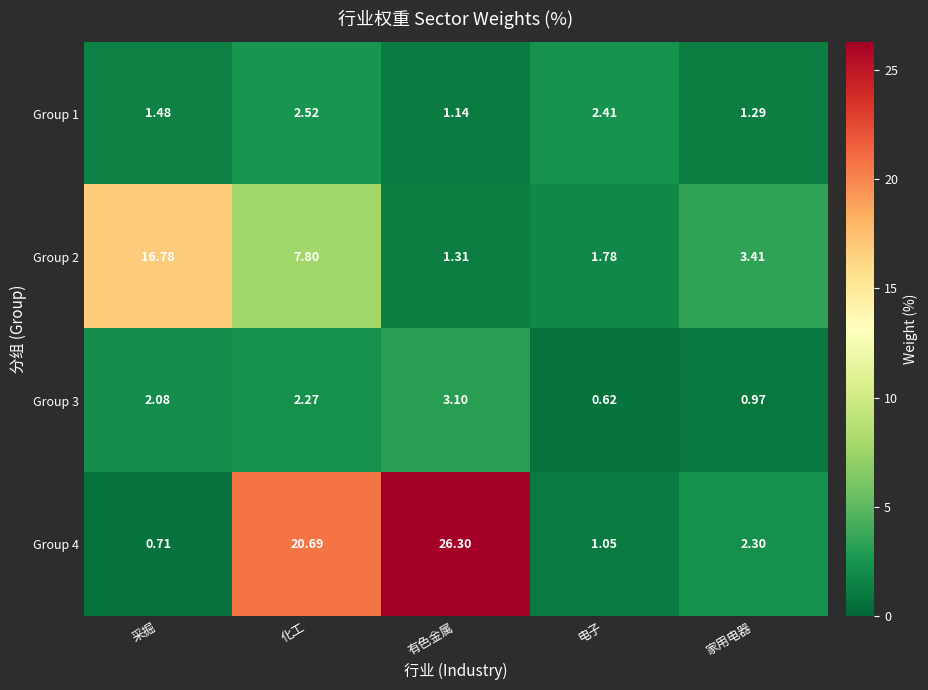

What is the maximum value shown in the chart?

26.3